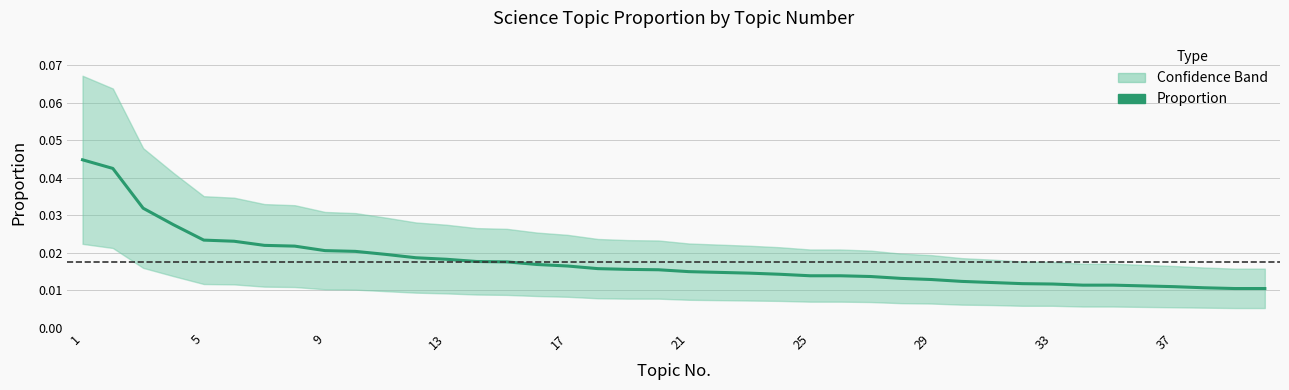

The chart shows a value of 0.0 at 33. True or false?

True